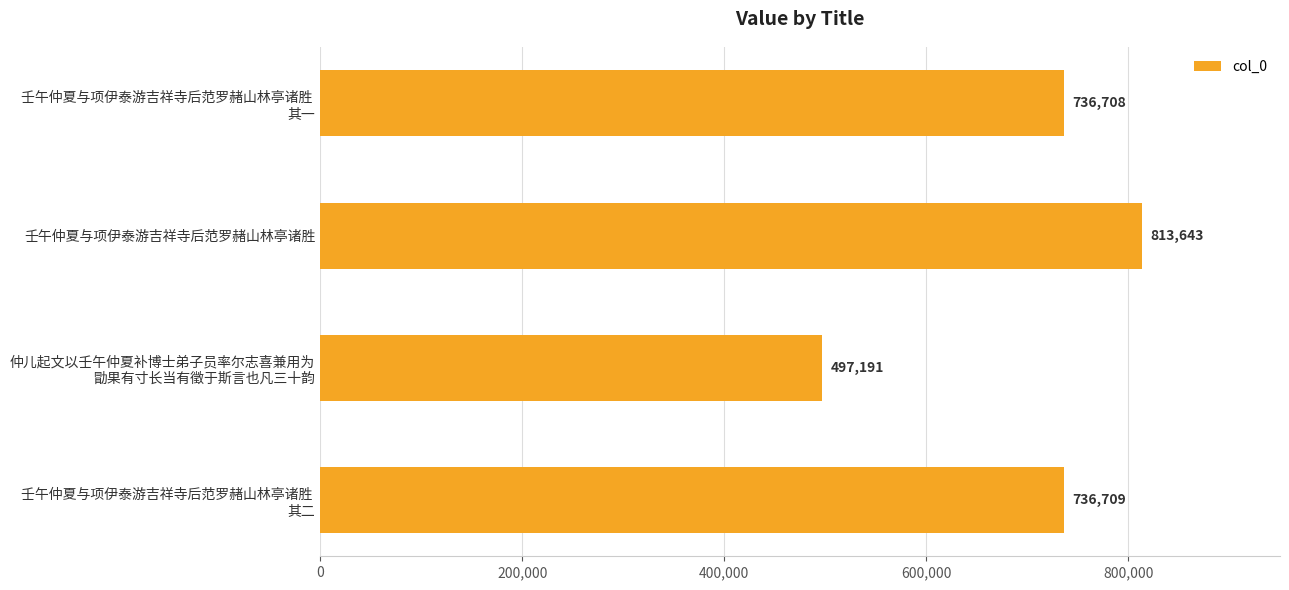

List the labels in order of value, smallest first.

仲儿起文以壬午仲夏补博士弟子员率尔志喜兼用为
勖果有寸长当有徵于斯言也凡三十韵, 壬午仲夏与项伊泰游吉祥寺后范罗赭山林亭诸胜 
其一, 壬午仲夏与项伊泰游吉祥寺后范罗赭山林亭诸胜 
其二, 壬午仲夏与项伊泰游吉祥寺后范罗赭山林亭诸胜